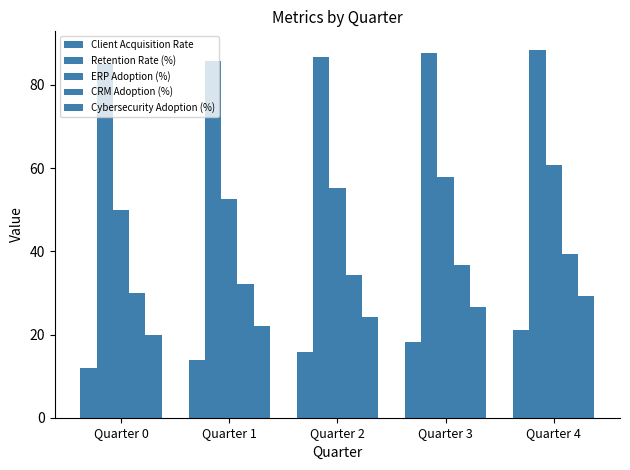

Reading left to right, transcribe all the data shown in this chart.

Client Acquisition Rate: 12.0	13.8	15.9	18.3	21.0
Retention Rate (%): 85.0	85.8	86.7	87.6	88.5
ERP Adoption (%): 50.0	52.5	55.1	57.9	60.8
CRM Adoption (%): 30.0	32.1	34.3	36.8	39.3
Cybersecurity Adoption (%): 20.0	22.0	24.2	26.6	29.3